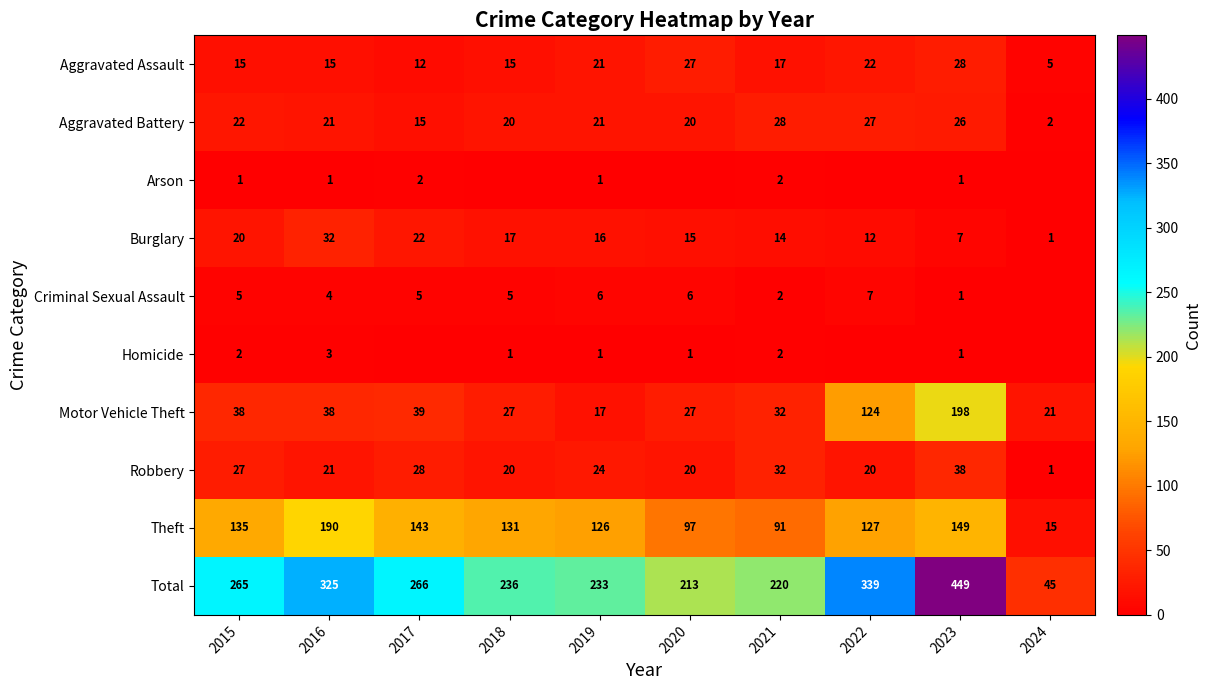

True or false: Aggravated Battery has a value of 34 at 2015.

False